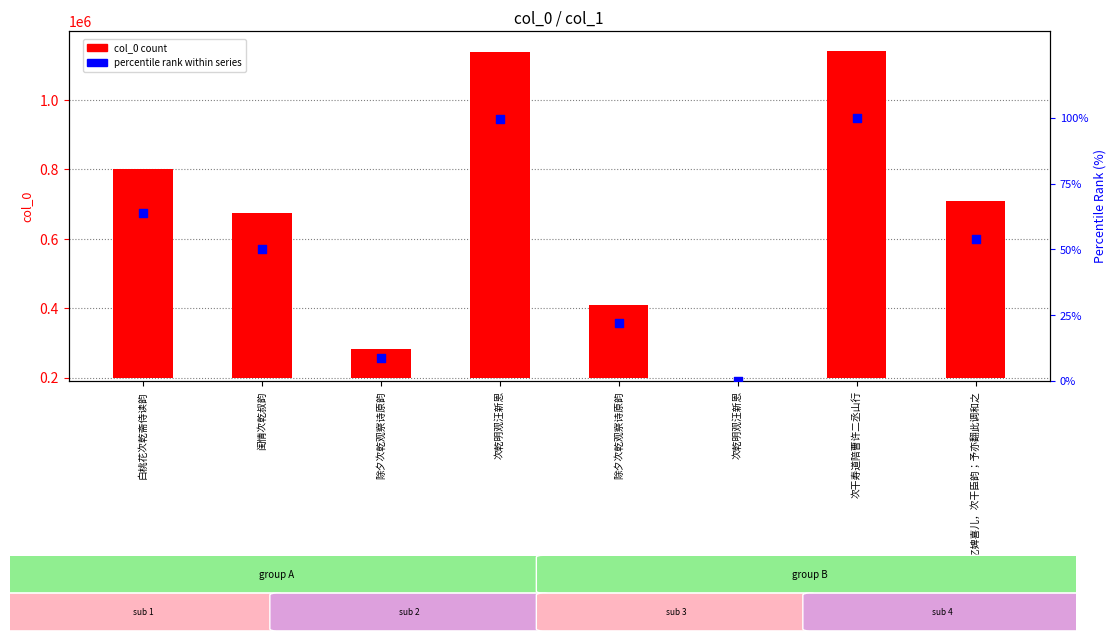

What are all the series names shown in the legend?

col_0 count, percentile rank within series